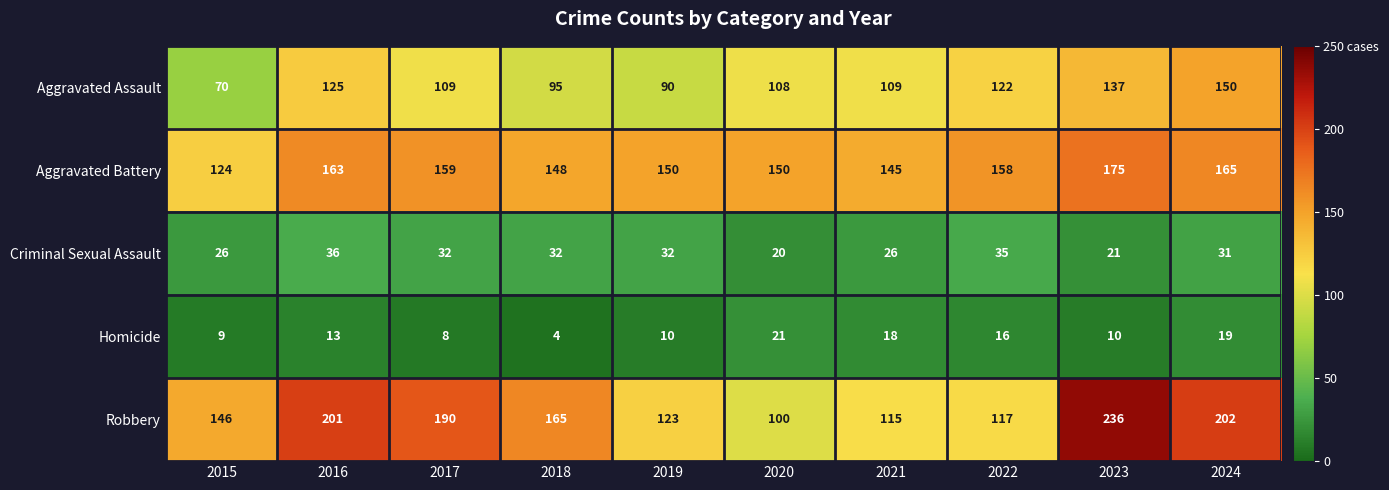

Where does the Aggravated Assault series first go above 109?

2016